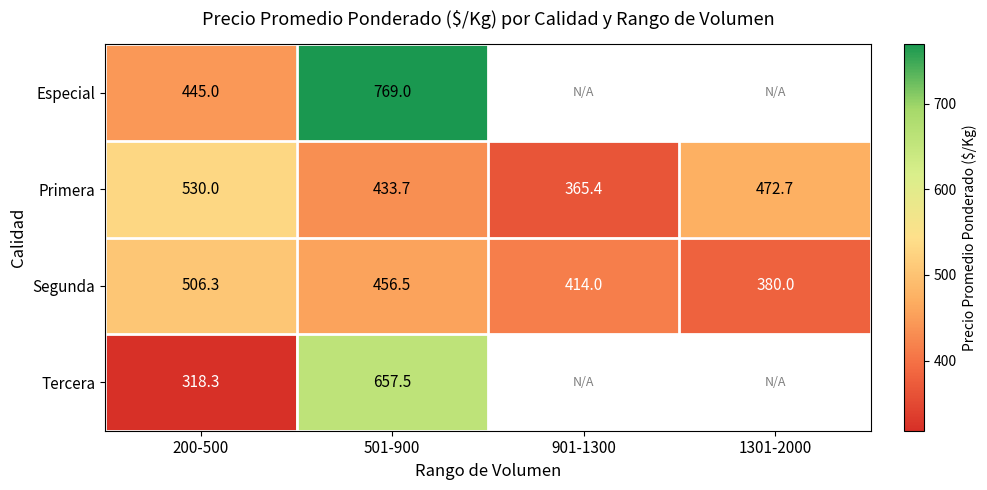

Which category has the lowest value in the Segunda series?

1301-2000